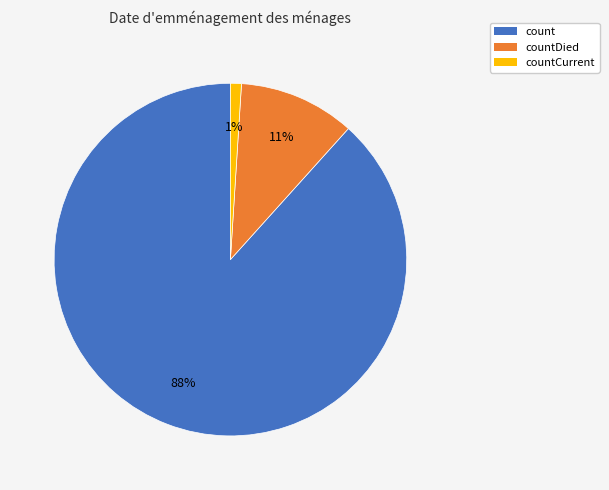

Which has a higher value, countDied or countCurrent?

countDied